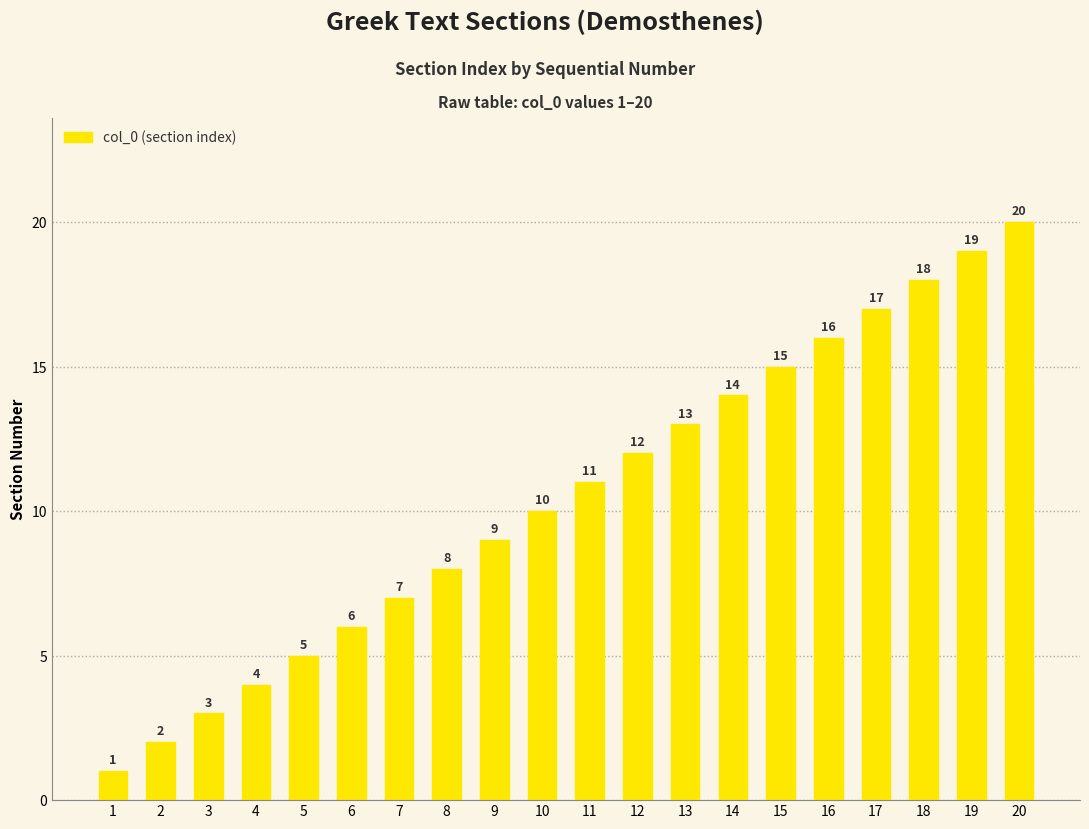

Which has a higher value, 7 or 1?

7